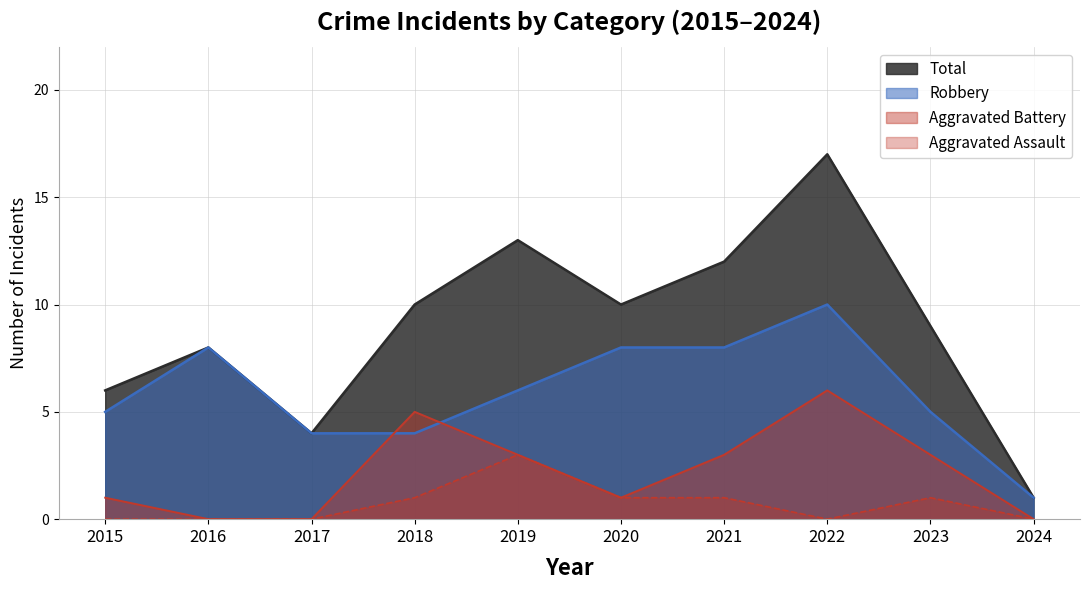

Reading left to right, extract all data points from this chart.

Robbery: 5	8	4	4	6	8	8	10	5	1
Aggravated Battery: 1	0	0	5	3	1	3	6	3	0
Aggravated Assault: 0	0	0	1	3	1	1	0	1	0
Total: 6	8	4	10	13	10	12	17	9	1